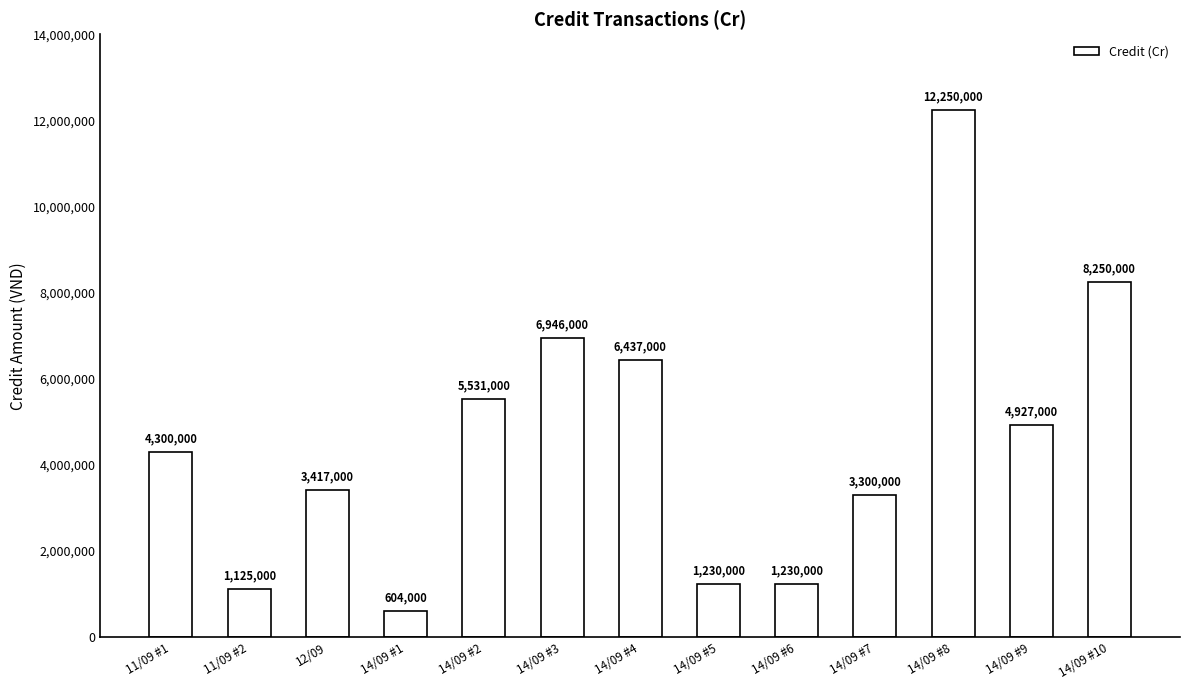

What position from the left is 14/09 #10?

13